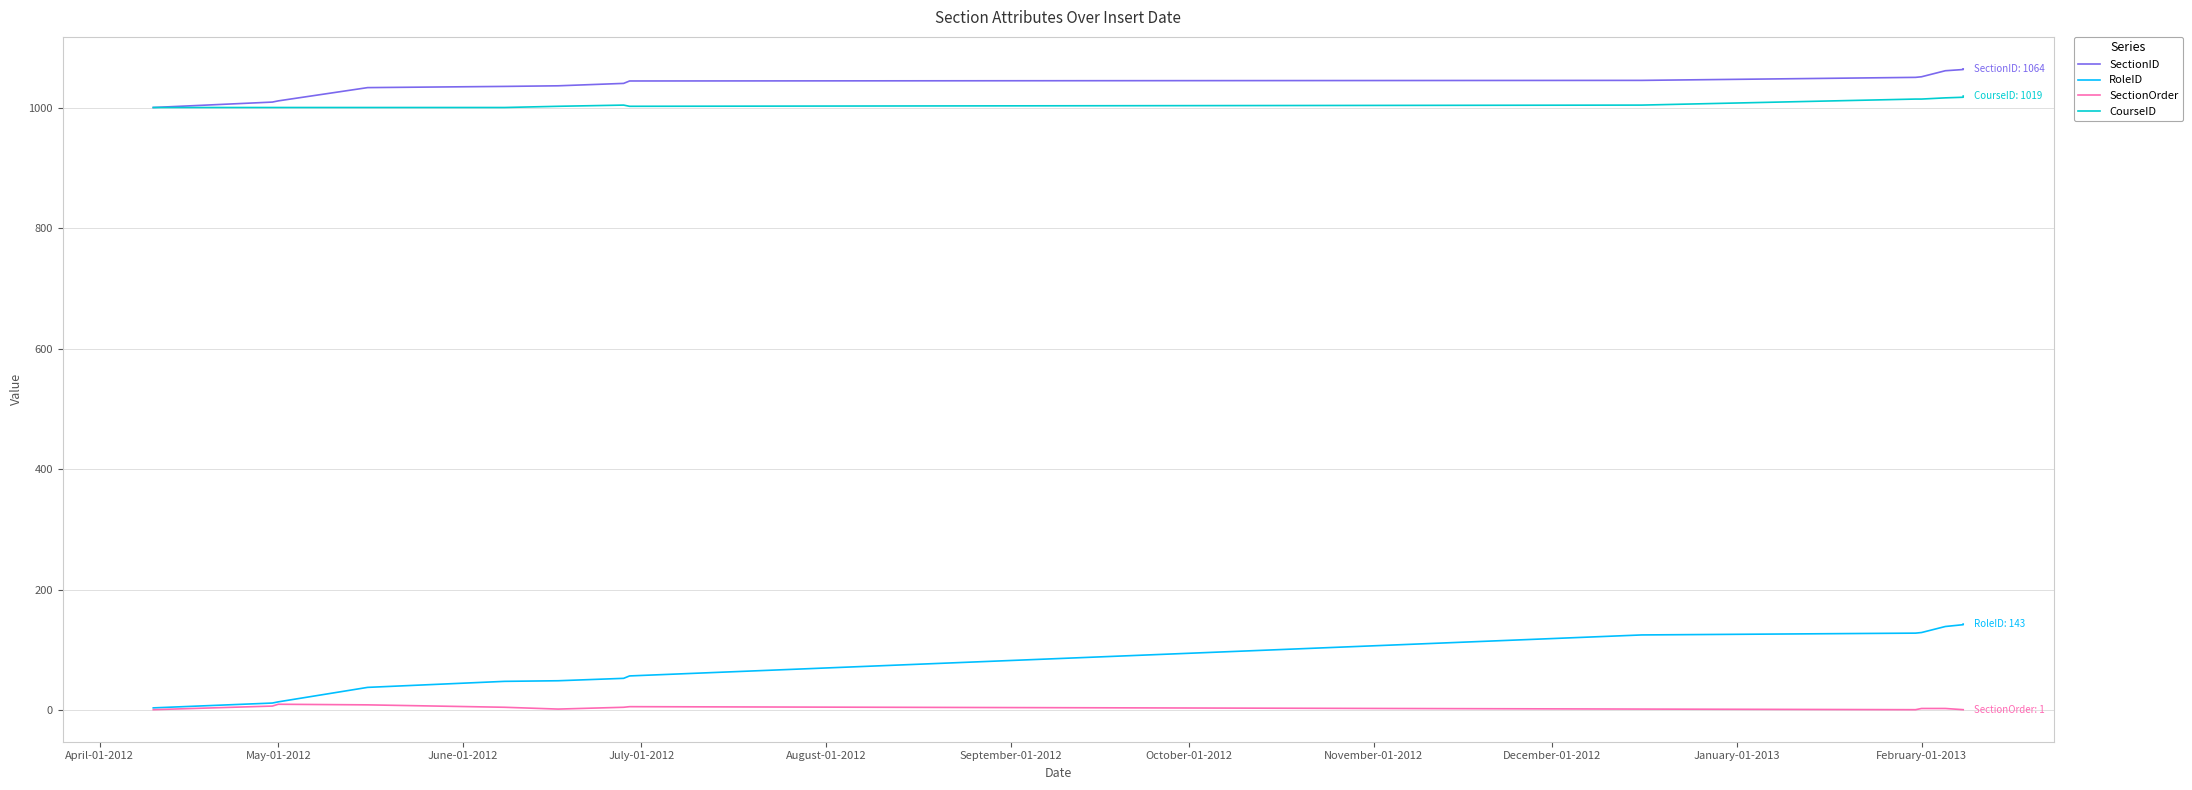

At which label does SectionID reach its minimum?

April-01-2012